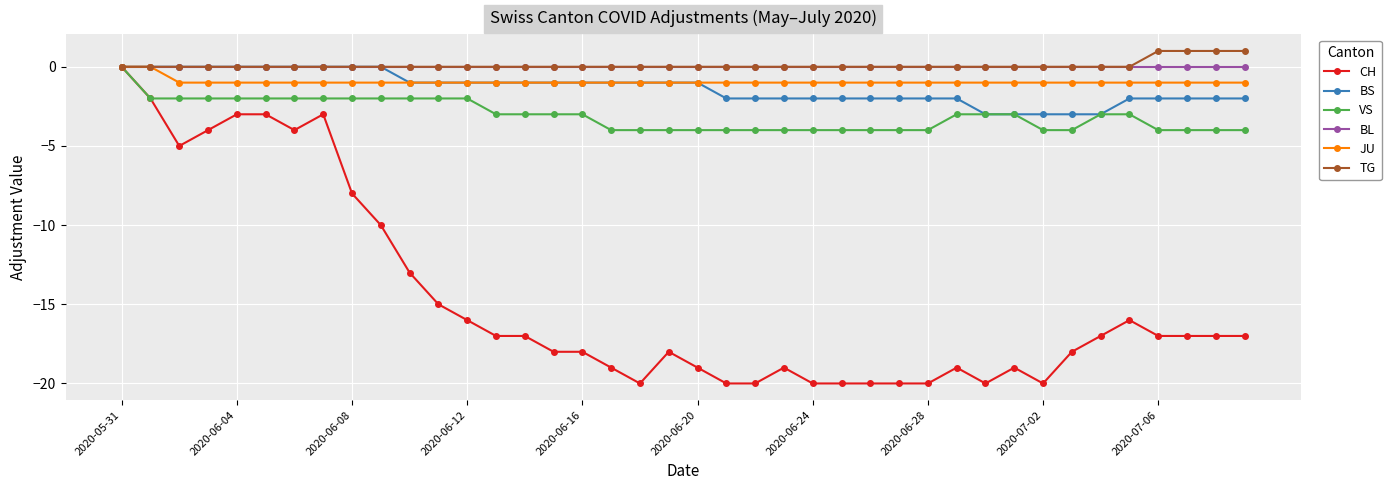

Which series has the largest range (max minus min)?

CH